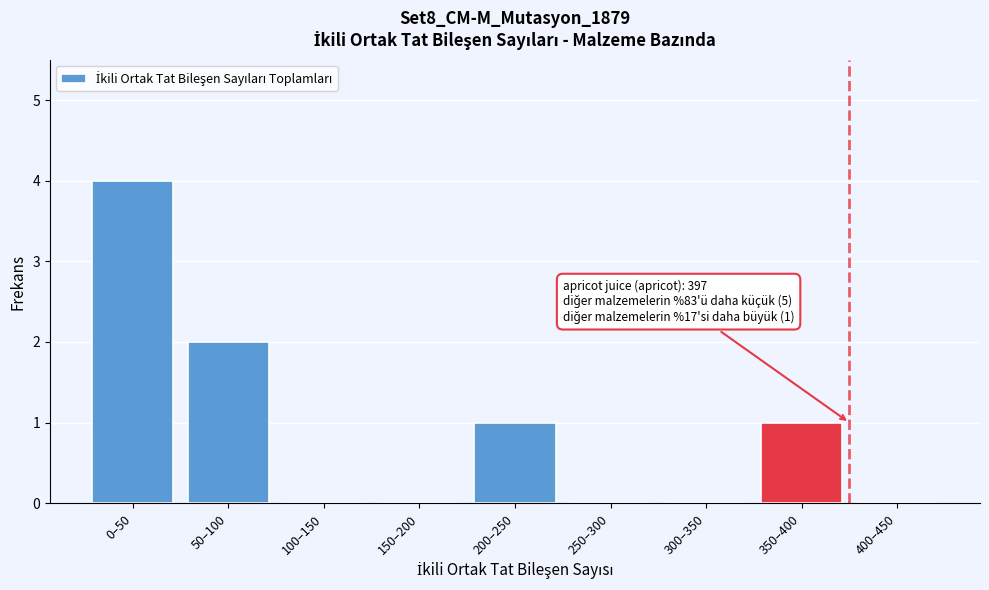

Reading left to right, extract all data points from this chart.

0–50=4	50–100=2	100–150=0	150–200=0	200–250=1	250–300=0	300–350=0	350–400=1	400–450=0